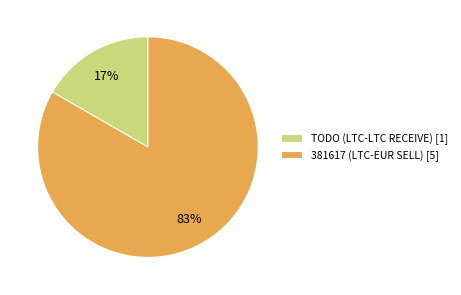

The TODO (LTC-LTC RECEIVE) slice represents 17% of the pie. True or false?

True